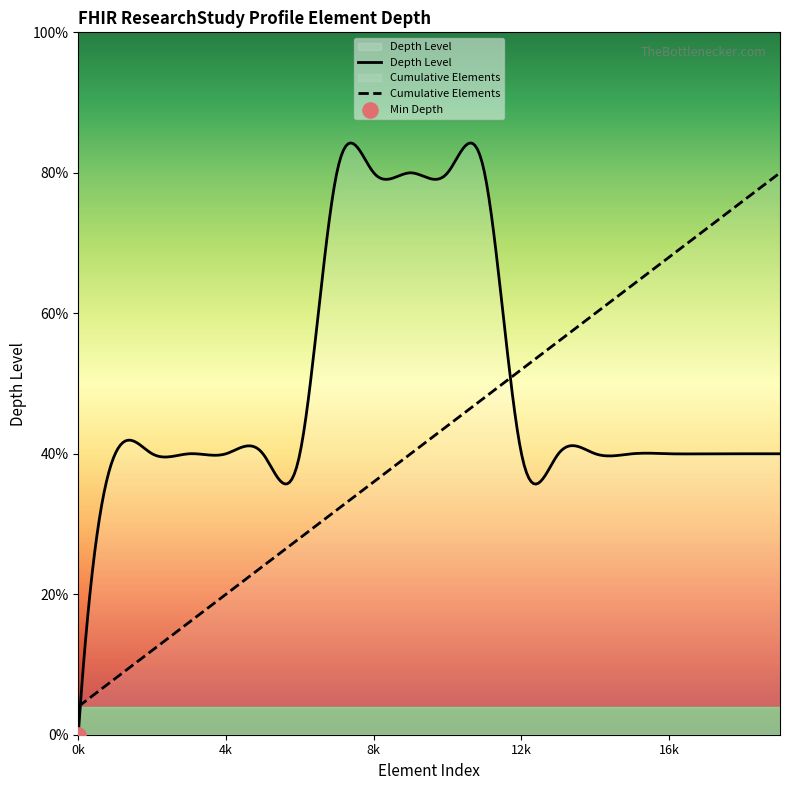

Which series has the largest total across all categories?

Depth Level